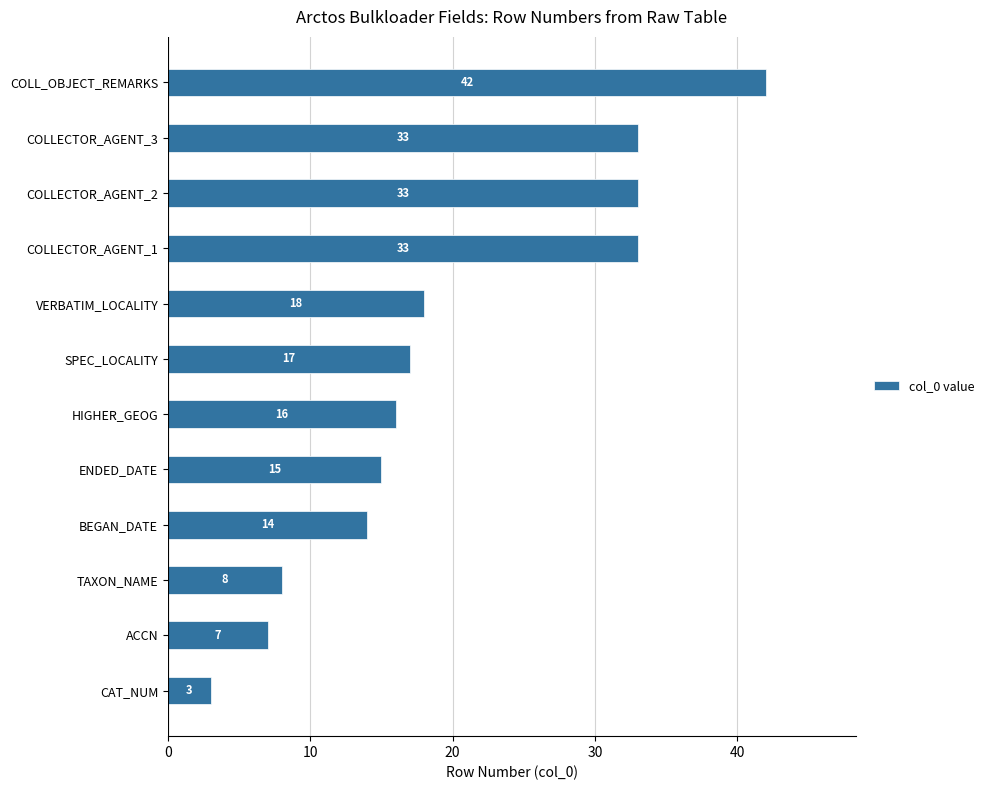

Where is the data nearest to the value 22?

VERBATIM_LOCALITY